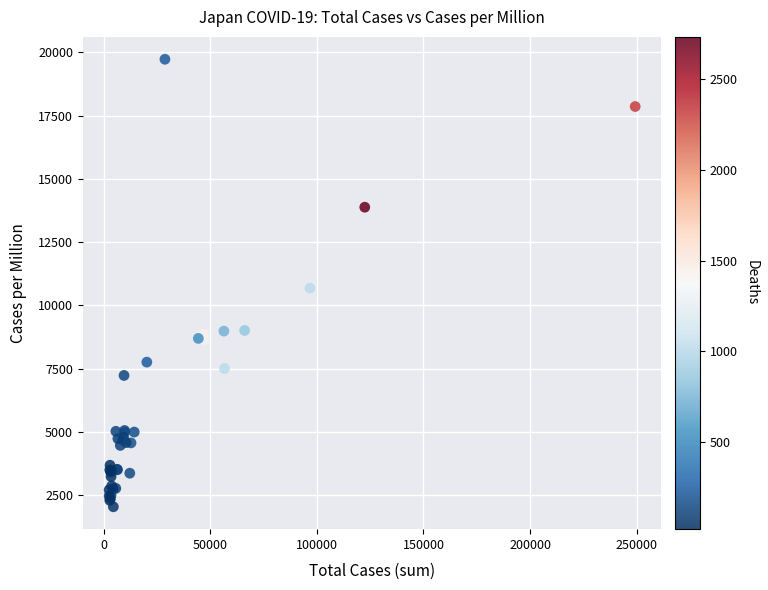

What Y value in the scatter plot is closest to 10883?

10681